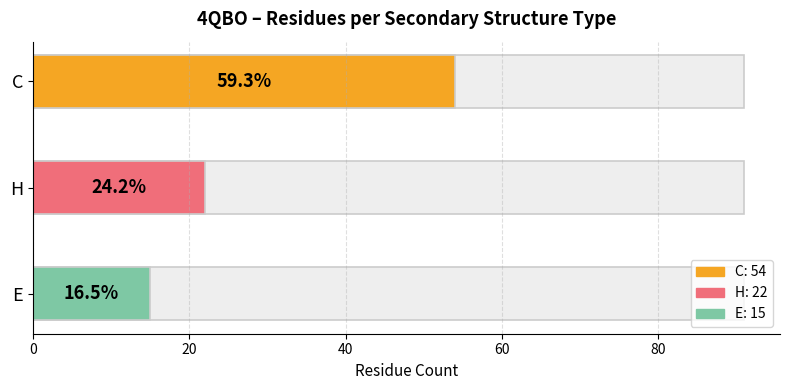

At which category does the chart reach its minimum across all series?

E